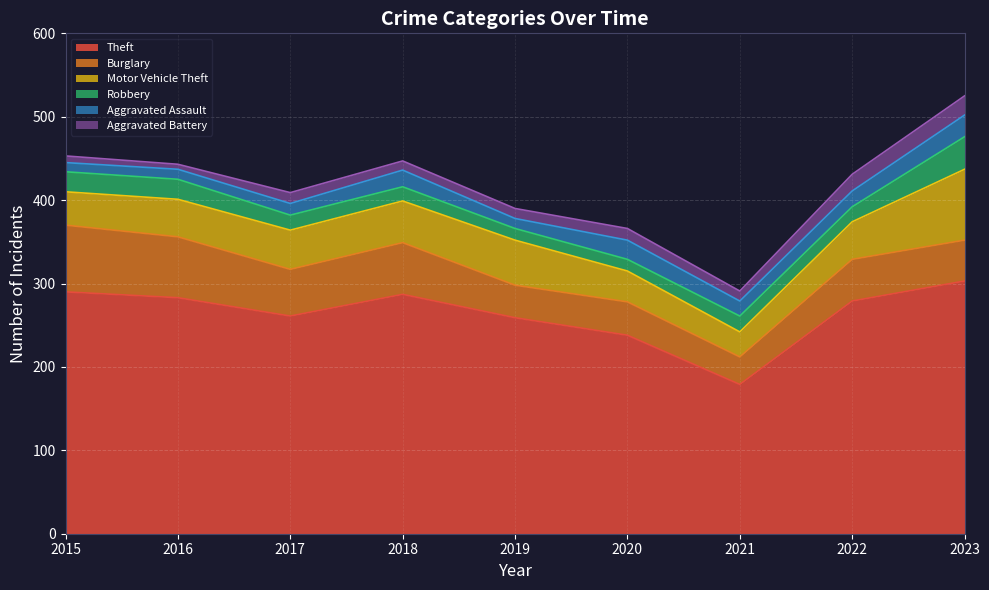

Where is Motor Vehicle Theft nearest to the value 57?

2019